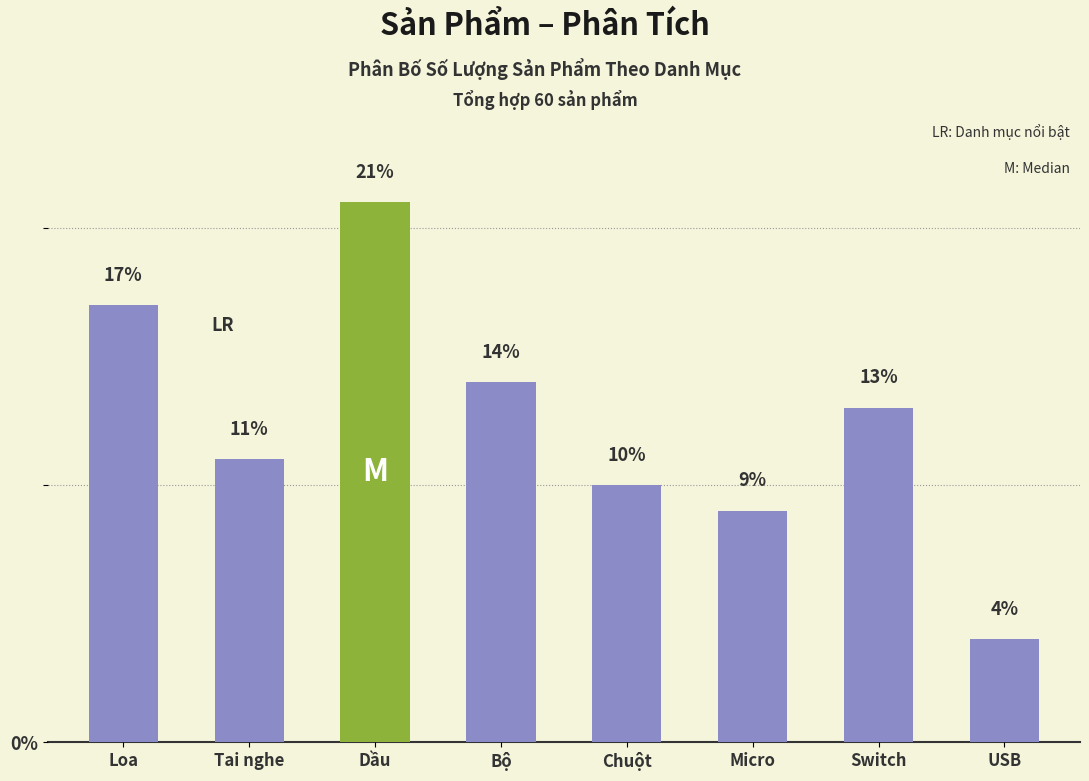

Between Switch and Bộ, which is larger?

Bộ